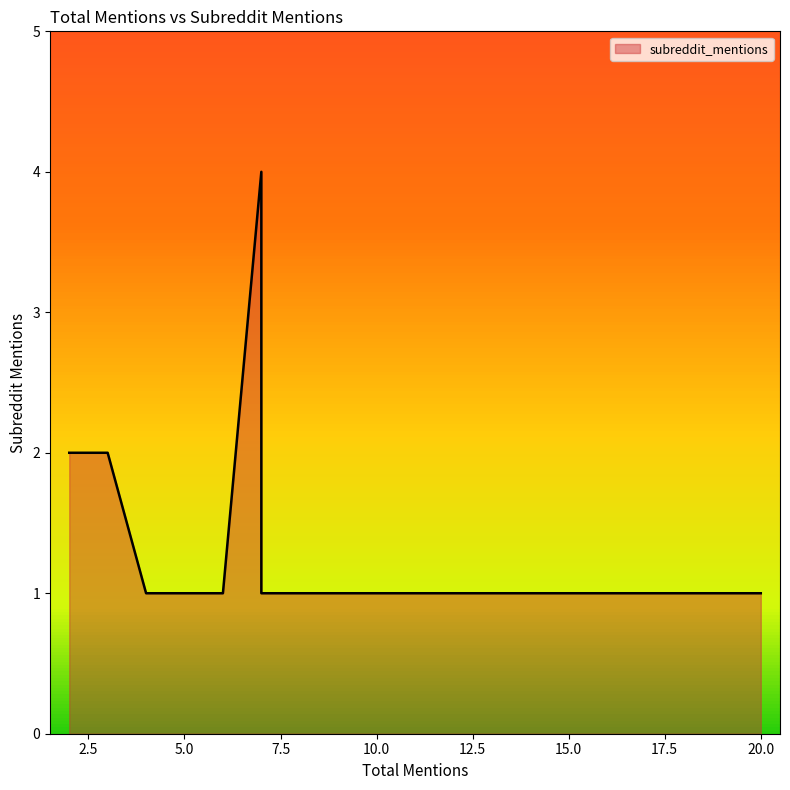

What is the maximum value shown in the chart?

4